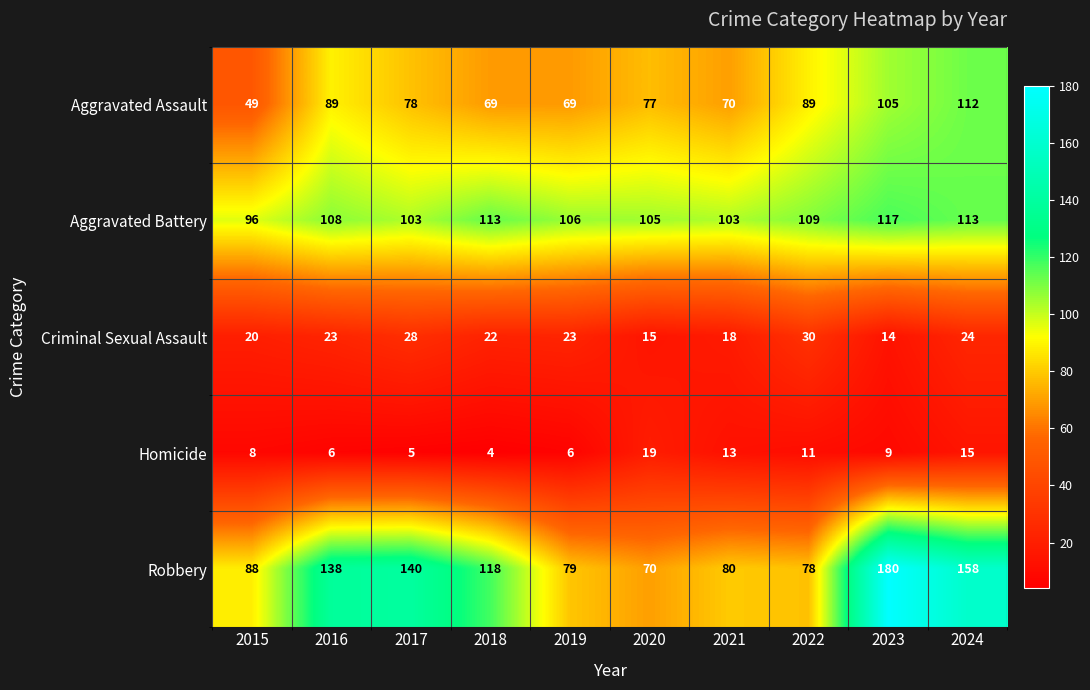

List the series in order of their peak value, highest first.

Robbery, Aggravated Battery, Aggravated Assault, Criminal Sexual Assault, Homicide